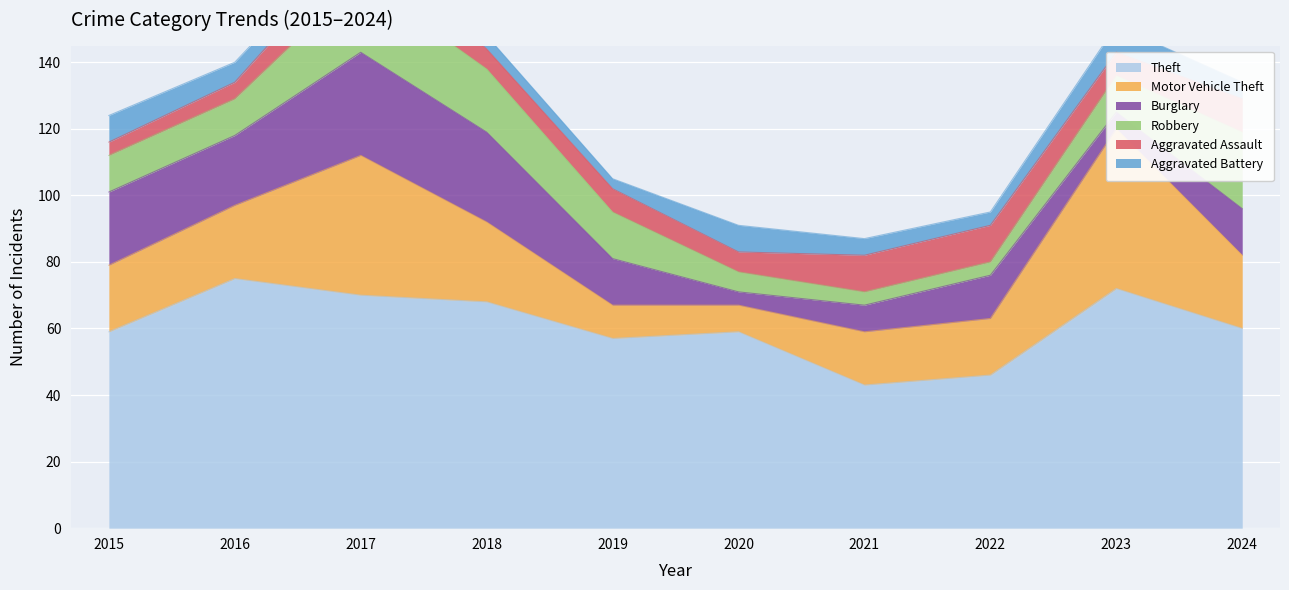

Read the Motor Vehicle Theft value at 2018.

24